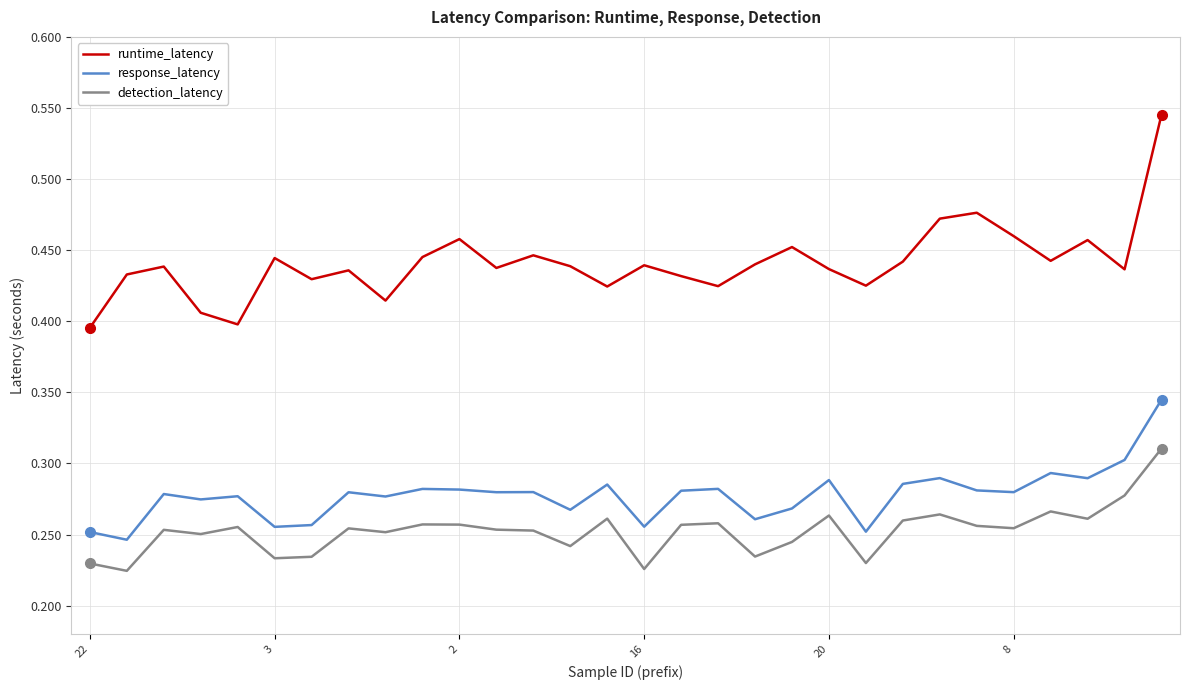

Which series has the widest spread of values?

runtime_latency